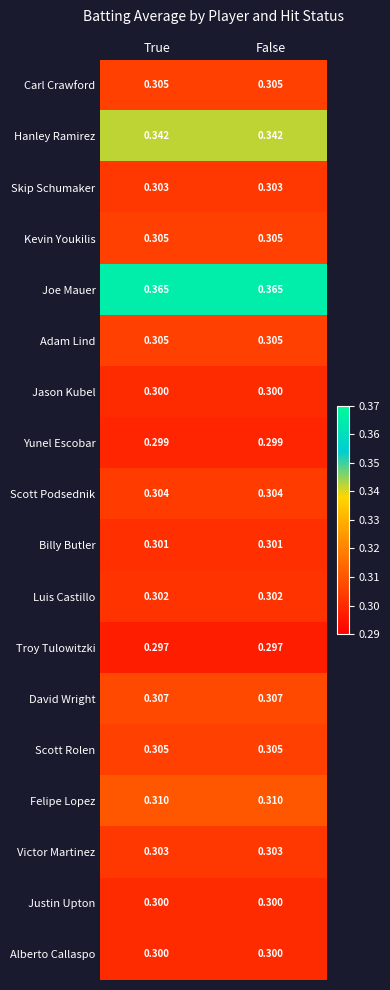

Which series has the largest total across all categories?

Joe Mauer